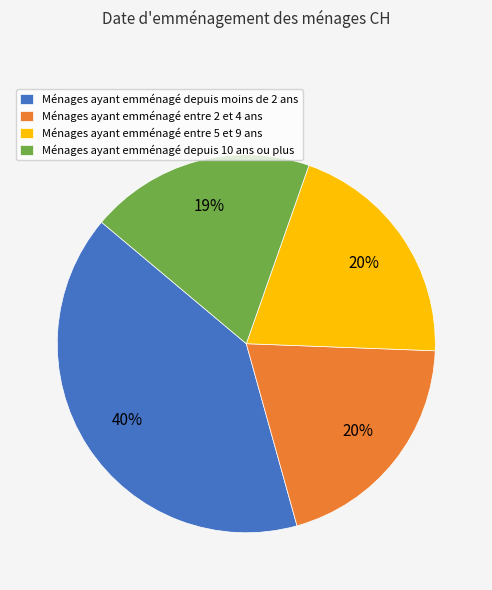

Approximately how many times larger is the value at Ménages ayant emménagé depuis moins de 2 ans compared to Ménages ayant emménagé entre 5 et 9 ans?

2.0